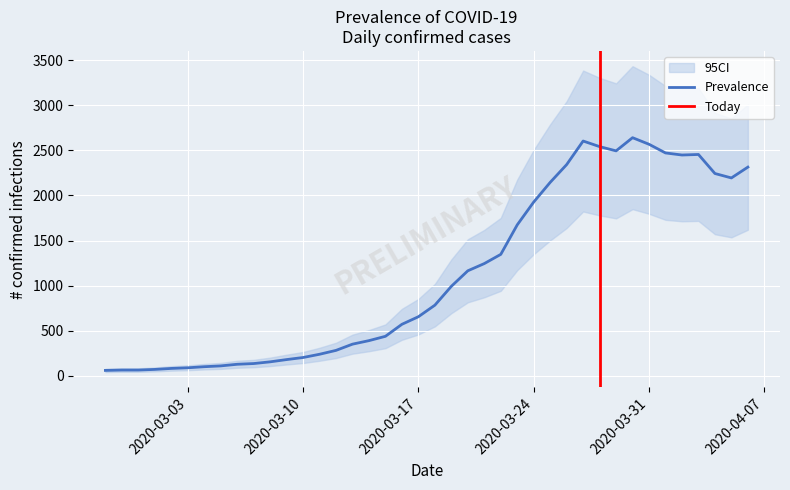

How many data points does each series have?

40